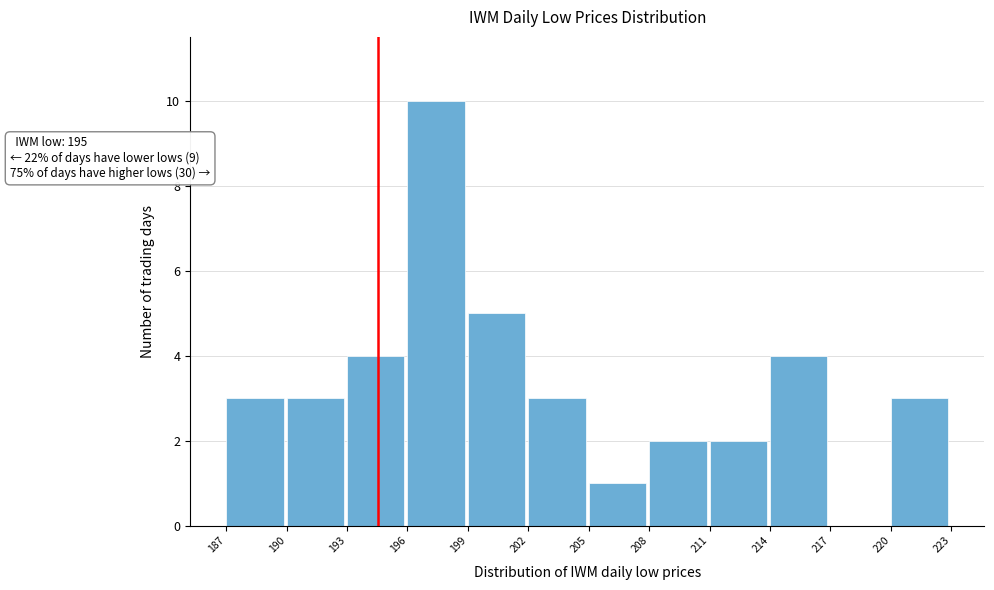

Reading left to right, transcribe all the data shown in this chart.

187=3	190=3	193=4	196=10	199=5	202=3	205=1	208=2	211=2	214=4	217=0	220=3